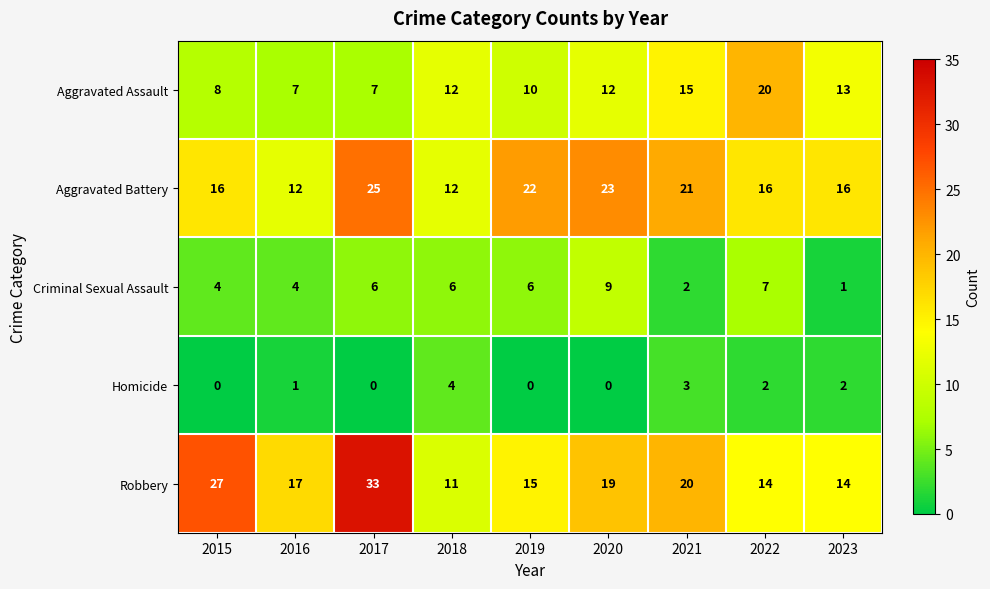

The Robbery series shows 28 at 2021. True or false?

False